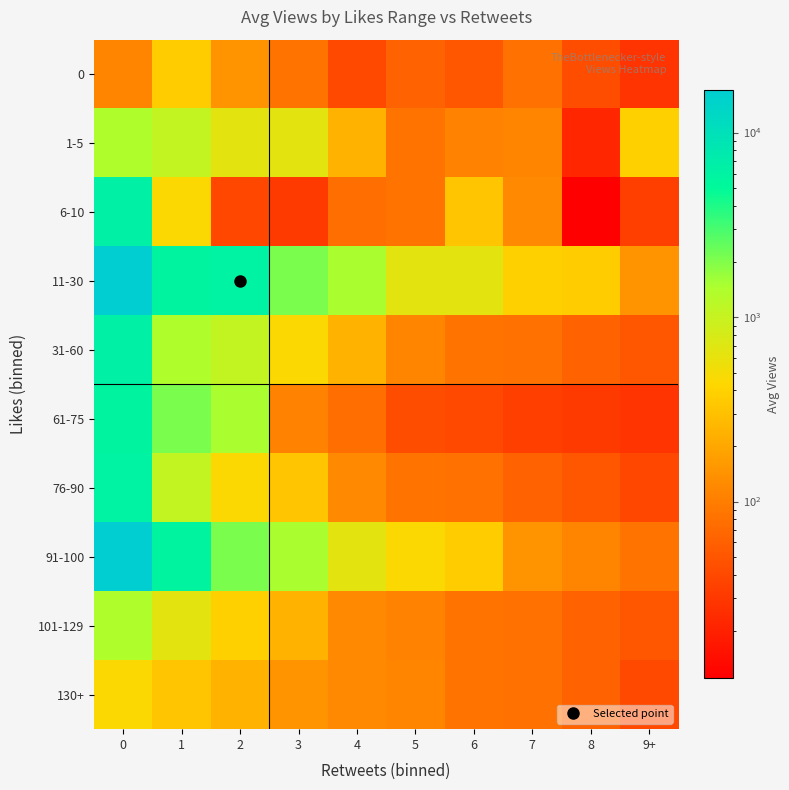

Which series changed the most between 2 and 9+?

11-30